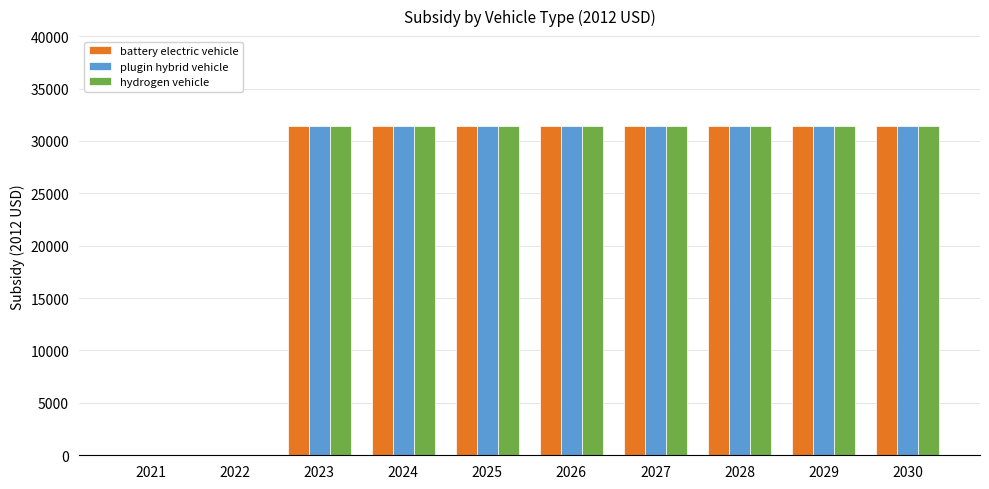

What is the maximum value shown in the chart?

31400